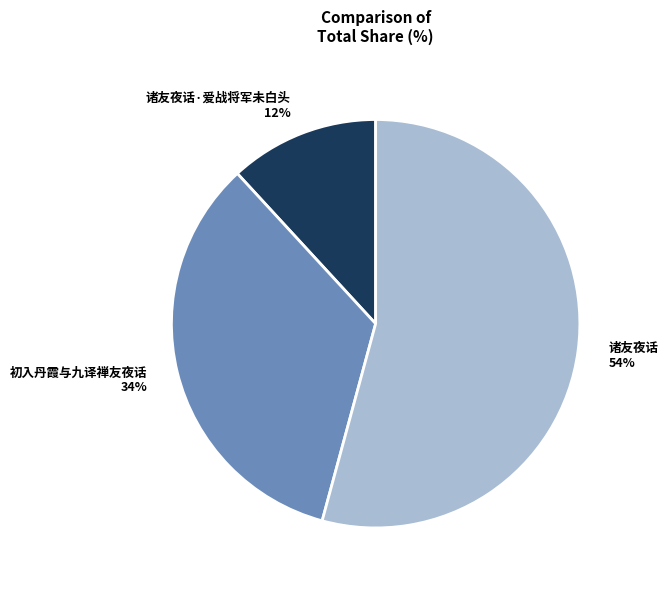

Is the sum of 初入丹霞与九译禅友夜话 and 诸友夜话 greater than half?

Yes